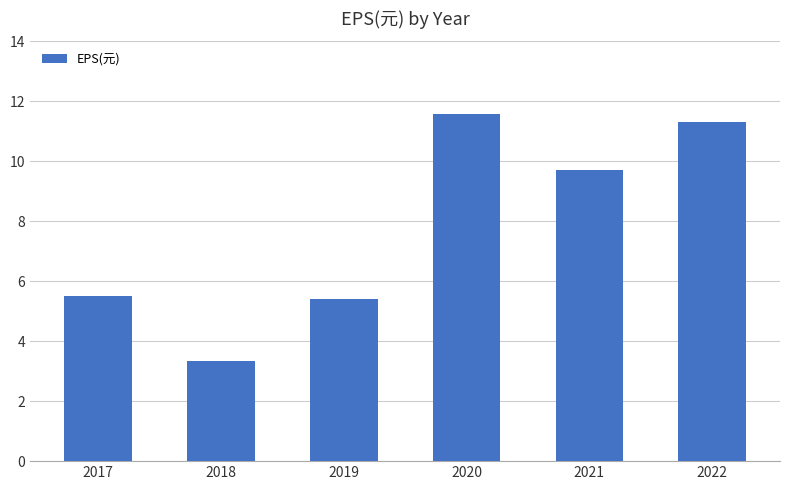

What is the change in value from 2019 to 2022?

+5.9